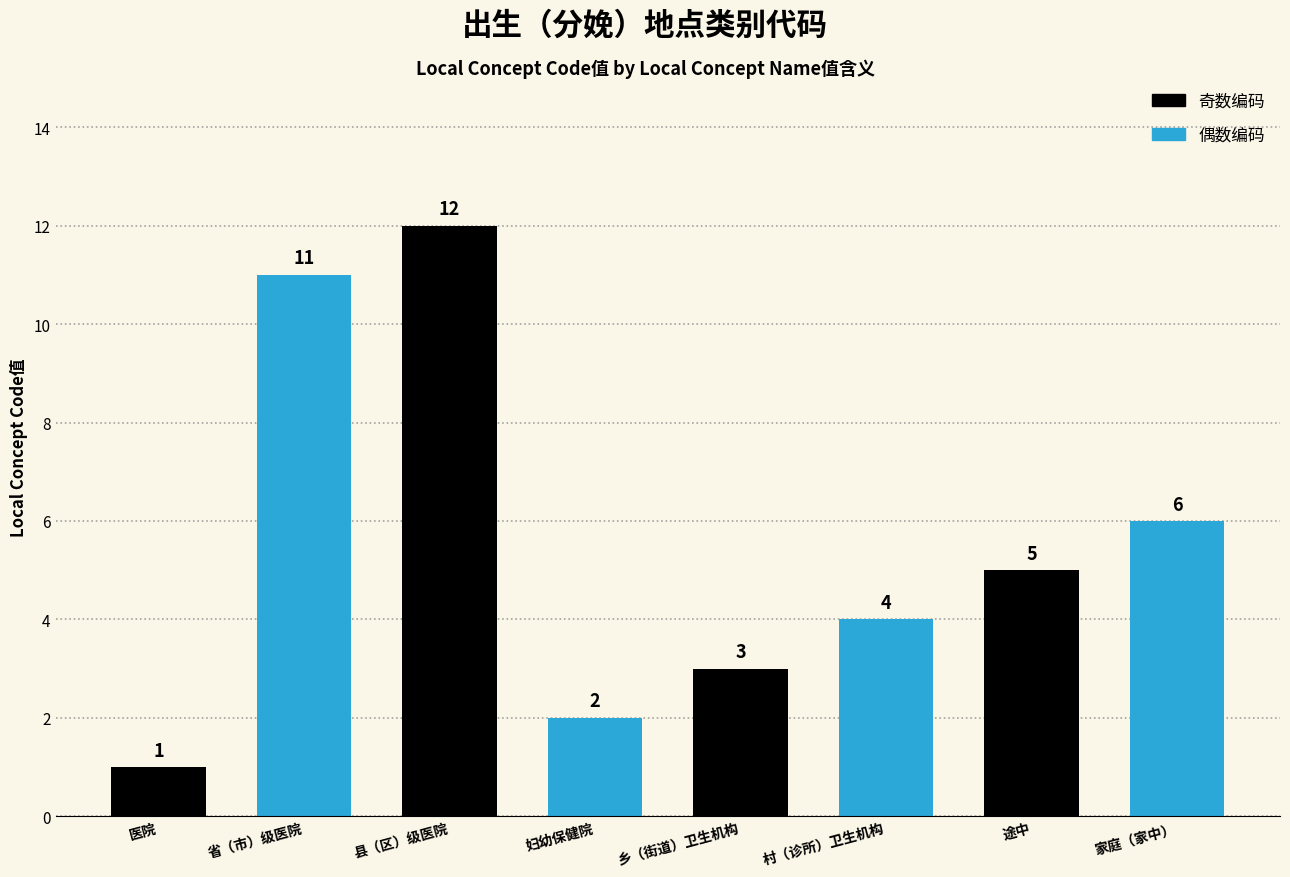

Which category has the highest value across all series?

县（区）级医院